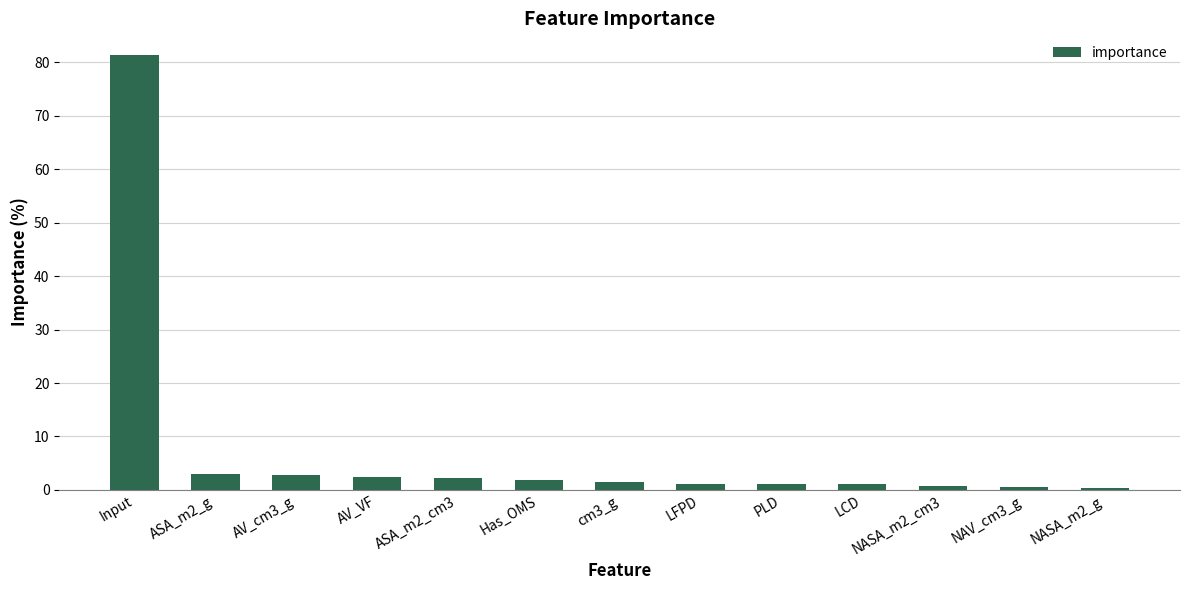

What is the maximum value shown in the chart?

81.4